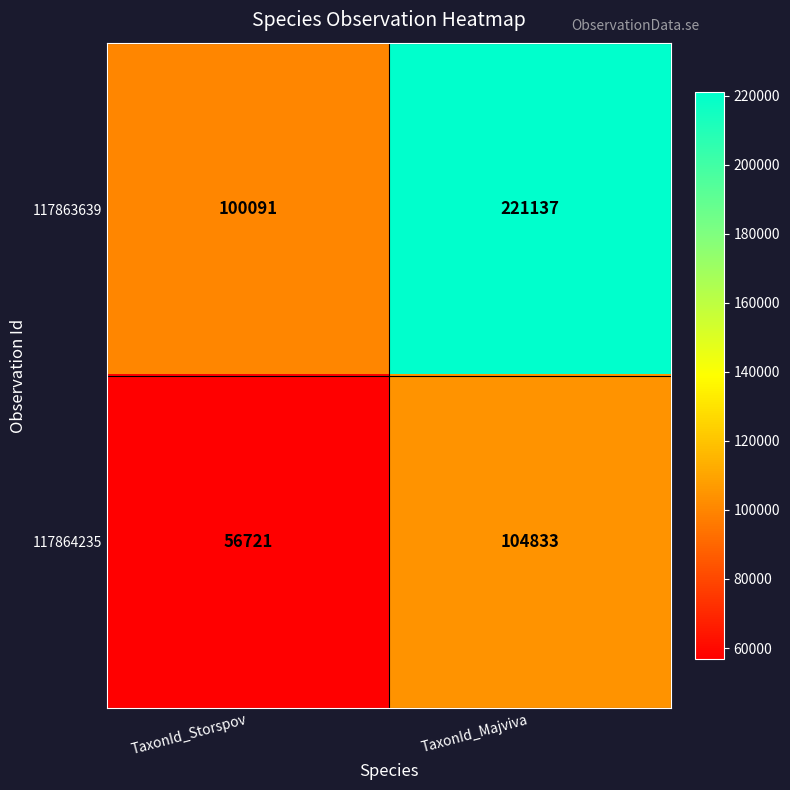

What is the sum of the 117864235 values at TaxonId_Storspov and TaxonId_Majviva?

161554